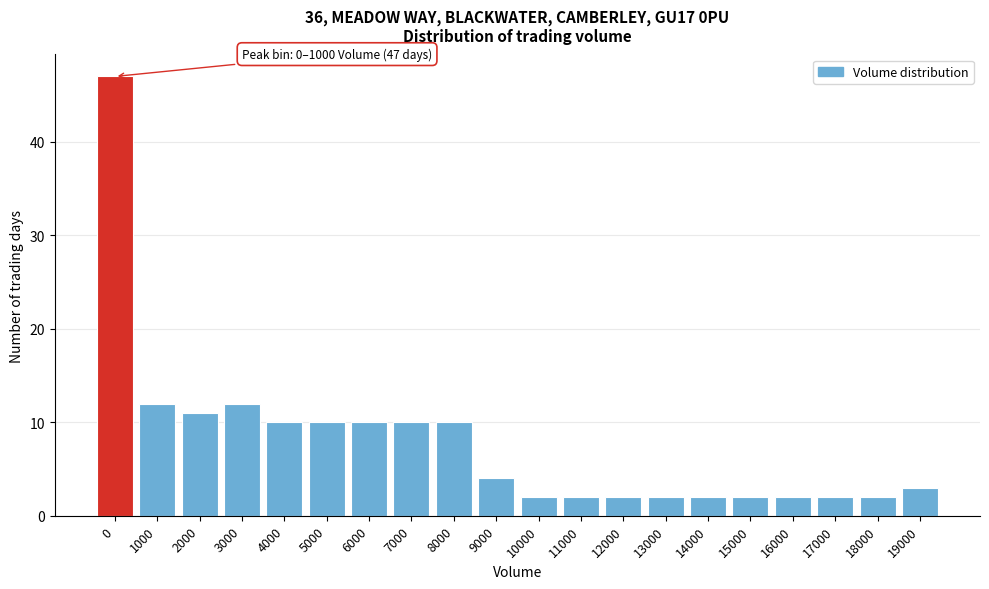

Reading right to left, extract all data points from this chart.

19000=3	18000=2	17000=2	16000=2	15000=2	14000=2	13000=2	12000=2	11000=2	10000=2	9000=4	8000=10	7000=10	6000=10	5000=10	4000=10	3000=12	2000=11	1000=12	0=47